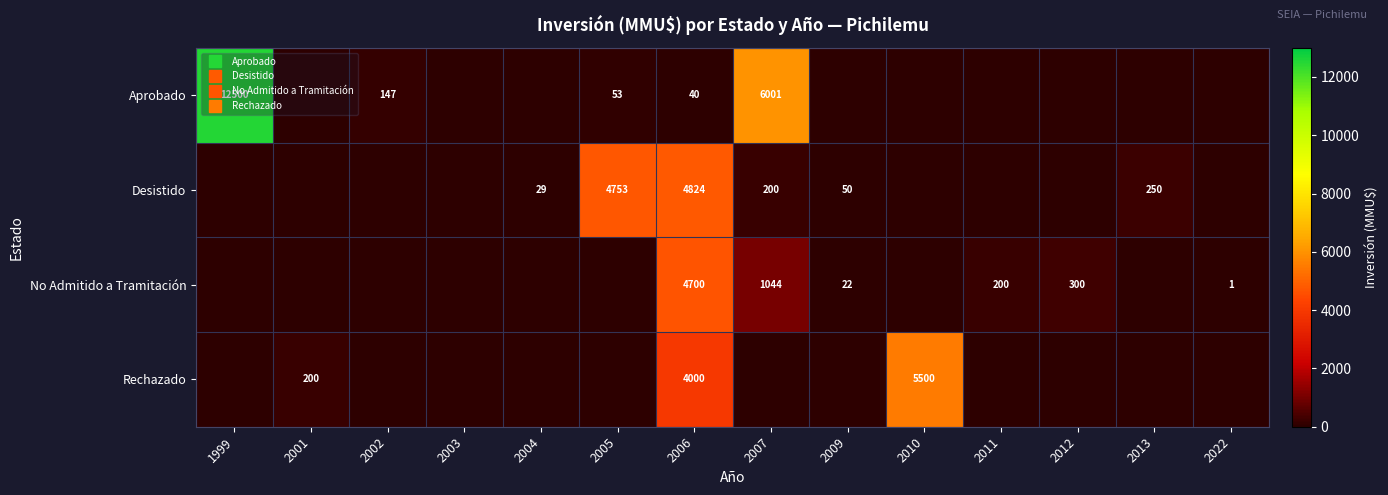

Count the number of categories in the chart.

14